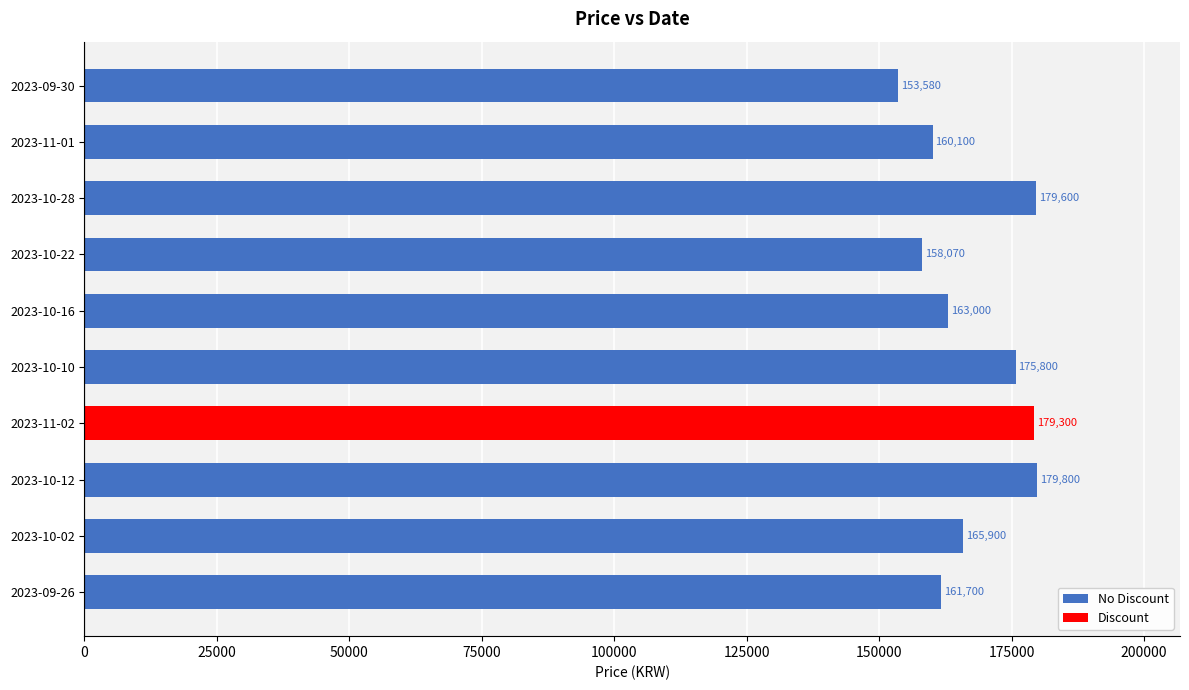

What value does the No Discount series have at 2023-10-16, to the nearest 10?

163000